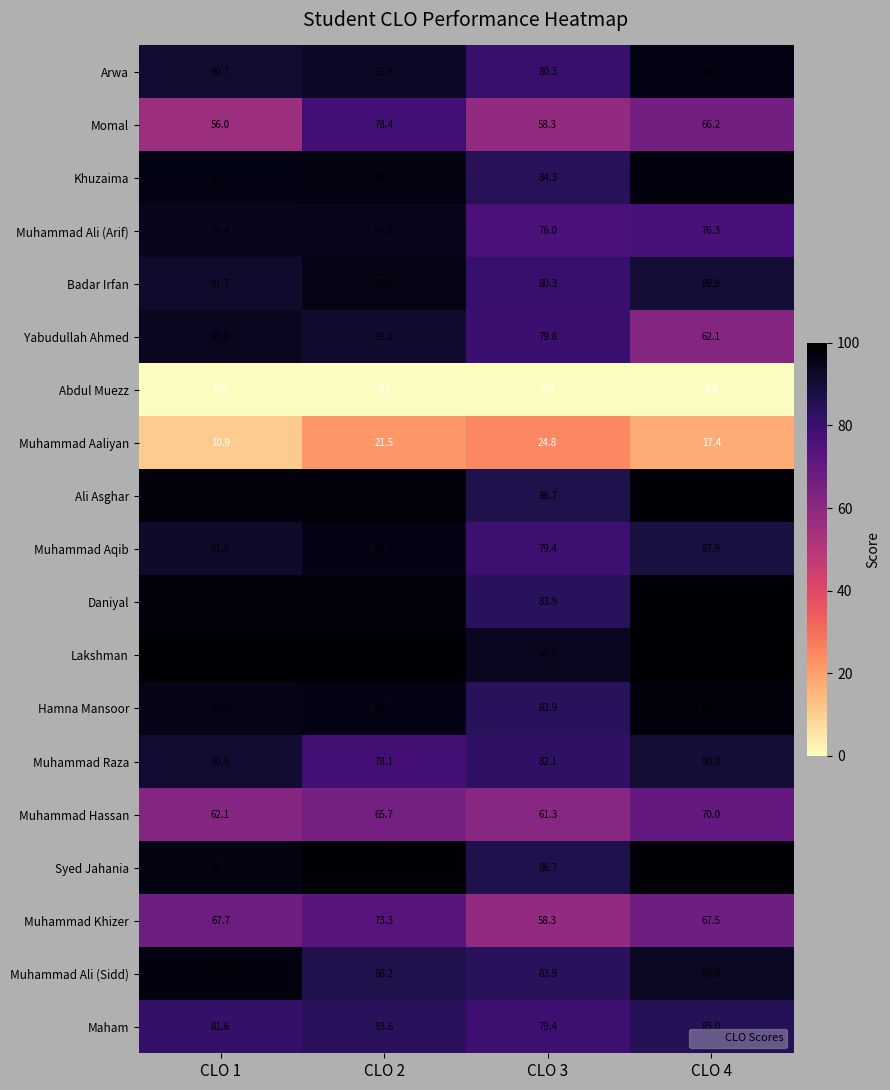

Which series has the largest range (max minus min)?

Yabudullah Ahmed